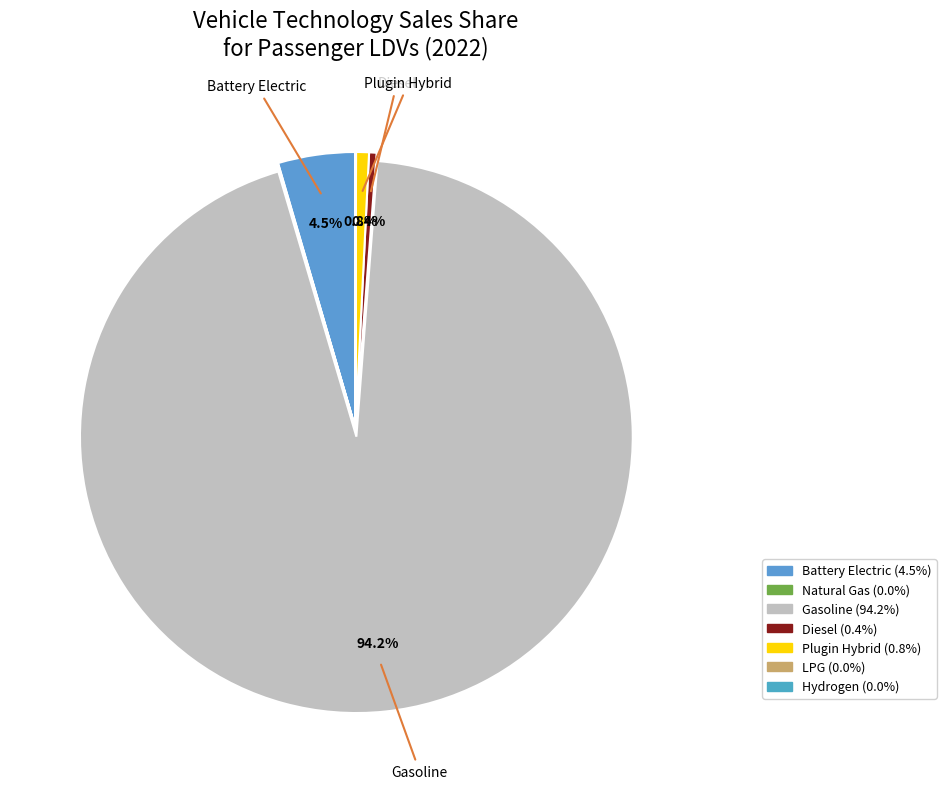

Count the number of slices in the pie.

7